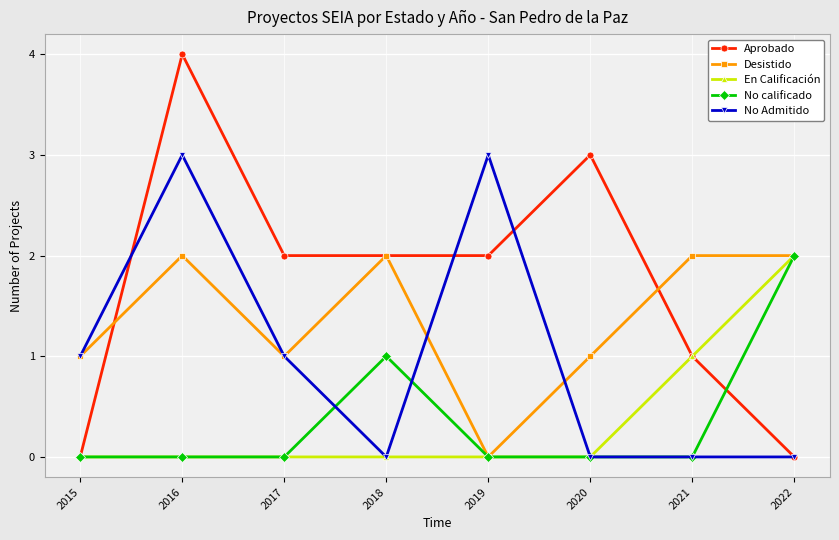

What are all the series names shown in the legend?

Aprobado, Desistido, En Calificación, No calificado, No Admitido